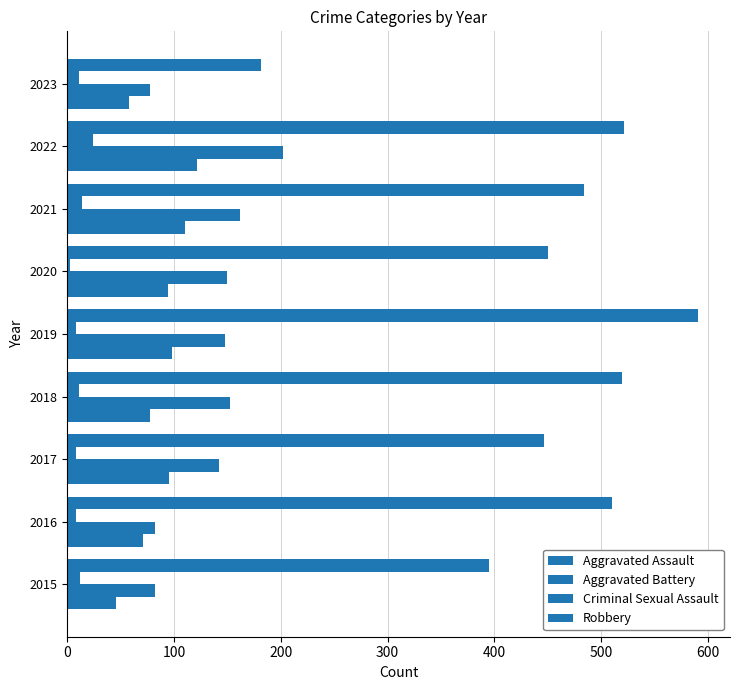

How many series are shown in this chart?

4